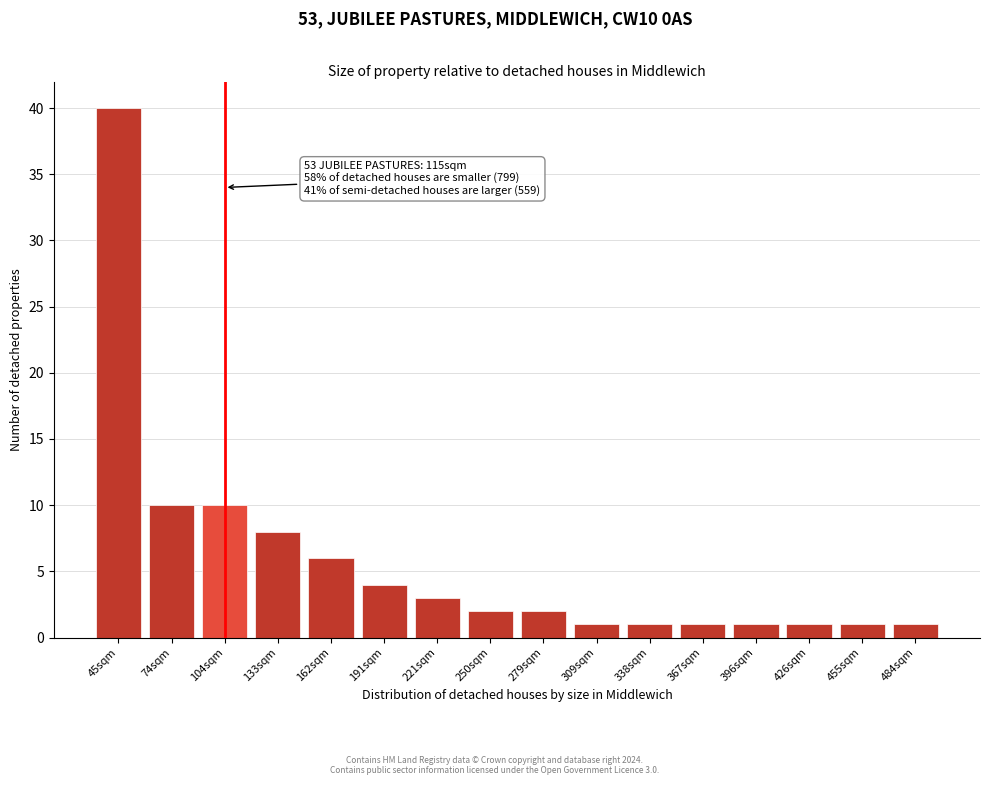

Reading left to right, what are all the values shown in this chart?

40	10	10	8	6	4	3	2	2	1	1	1	1	1	1	1